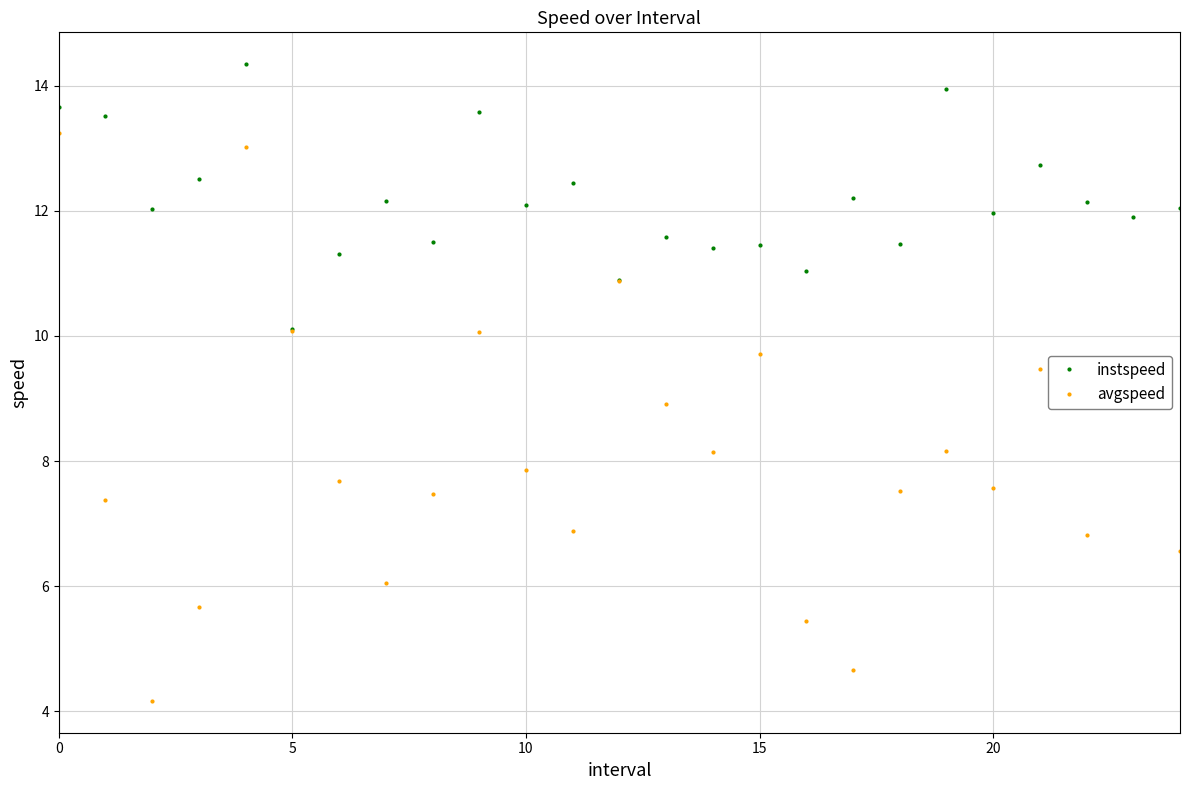

True or false: avgspeed has more than 0 points higher than both neighbors.

True